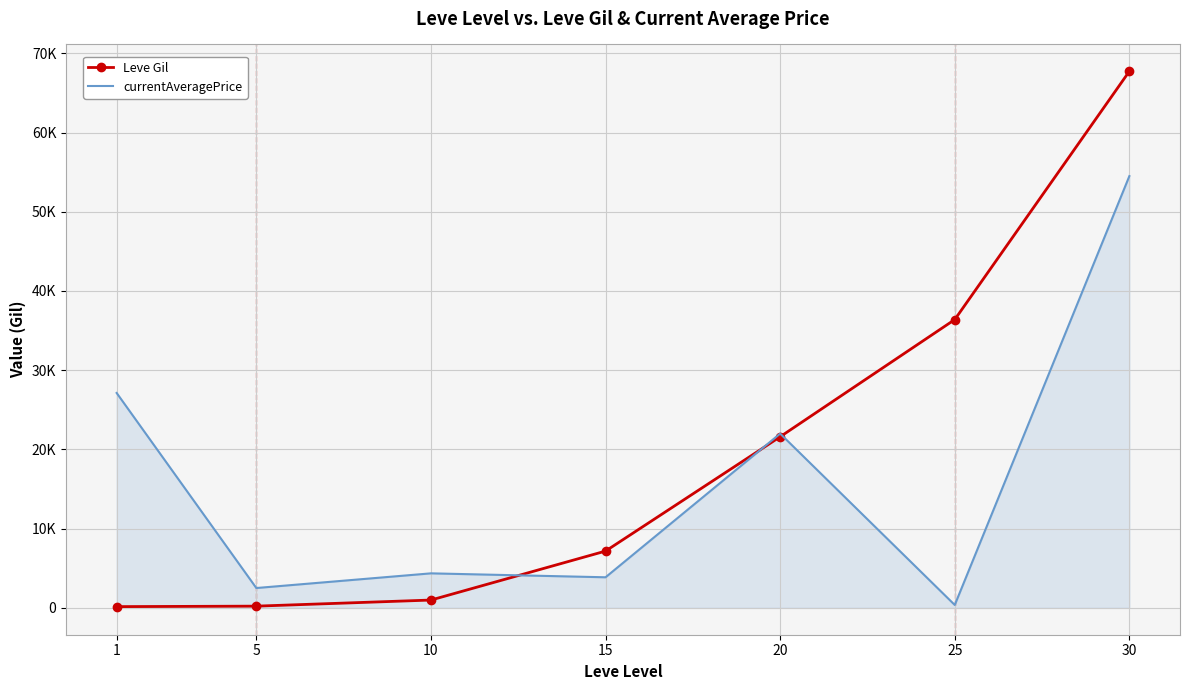

Between 20 and 1, which is larger?

20